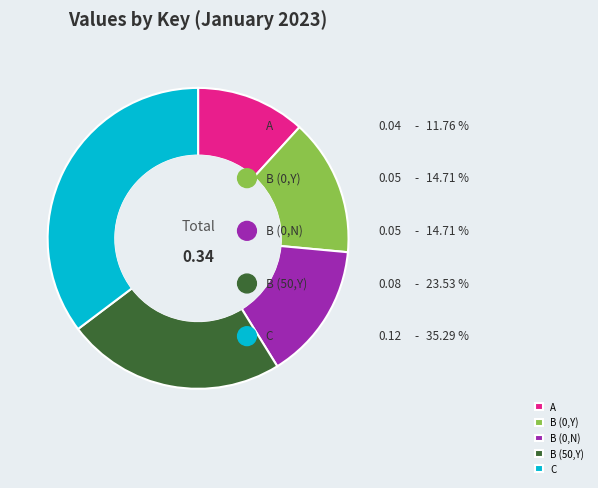

What percentage is NOT represented by A?

88.2%